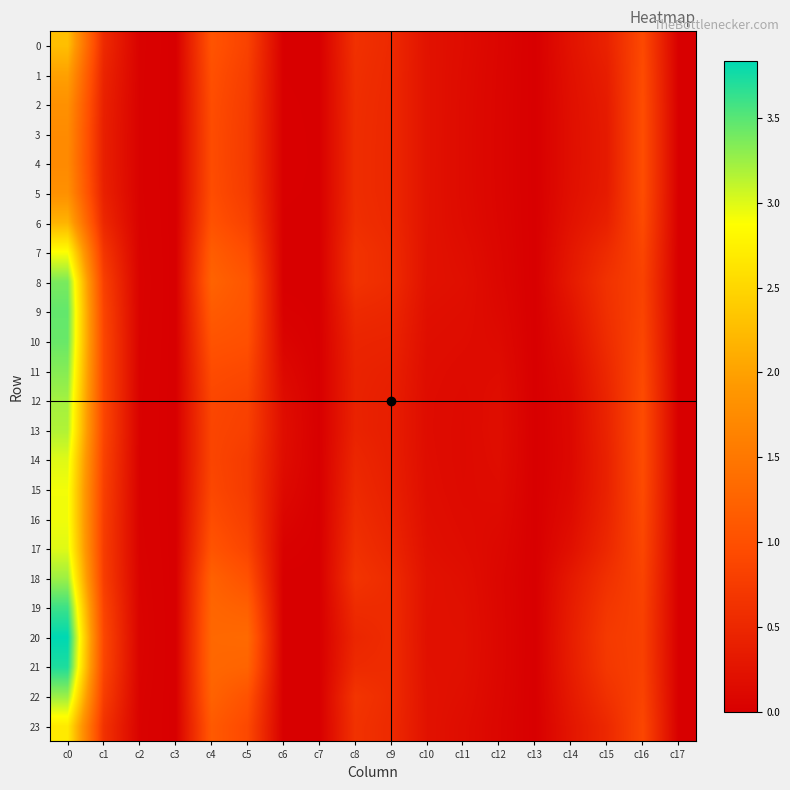

Reading left to right, transcribe all the data shown in this chart.

0: c0=2.3	c1=0.5	c2=0.0	c3=0.0	c4=1.1	c5=0.8	c6=0.0	c7=0.0	c8=0.6	c9=0.5	c10=0.2	c11=0.2	c12=0.1	c13=0.0	c14=0.2	c15=0.4	c16=0.9	c17=0.0
1: c0=2.0	c1=0.5	c2=0.0	c3=0.0	c4=1.0	c5=0.8	c6=0.0	c7=0.0	c8=0.6	c9=0.5	c10=0.2	c11=0.2	c12=0.1	c13=0.0	c14=0.2	c15=0.4	c16=0.9	c17=0.0
2: c0=1.8	c1=0.4	c2=0.0	c3=0.0	c4=1.0	c5=0.7	c6=0.0	c7=0.0	c8=0.6	c9=0.5	c10=0.2	c11=0.1	c12=0.1	c13=0.0	c14=0.2	c15=0.3	c16=1.0	c17=0.0
3: c0=1.7	c1=0.4	c2=0.0	c3=0.0	c4=1.0	c5=0.7	c6=0.0	c7=0.0	c8=0.6	c9=0.5	c10=0.2	c11=0.1	c12=0.1	c13=0.0	c14=0.2	c15=0.3	c16=1.0	c17=0.0
4: c0=1.7	c1=0.4	c2=0.0	c3=0.0	c4=1.0	c5=0.7	c6=0.0	c7=0.0	c8=0.6	c9=0.5	c10=0.2	c11=0.1	c12=0.1	c13=0.0	c14=0.2	c15=0.3	c16=1.0	c17=0.0
5: c0=1.8	c1=0.4	c2=0.0	c3=0.0	c4=1.0	c5=0.7	c6=0.0	c7=0.0	c8=0.6	c9=0.5	c10=0.2	c11=0.1	c12=0.1	c13=0.0	c14=0.2	c15=0.3	c16=1.0	c17=0.0
6: c0=2.2	c1=0.5	c2=0.0	c3=0.0	c4=1.0	c5=0.8	c6=0.0	c7=0.0	c8=0.6	c9=0.5	c10=0.2	c11=0.2	c12=0.1	c13=0.0	c14=0.2	c15=0.4	c16=0.9	c17=0.0
7: c0=2.9	c1=0.7	c2=0.0	c3=0.0	c4=1.2	c5=1.0	c6=0.0	c7=0.0	c8=0.6	c9=0.5	c10=0.2	c11=0.2	c12=0.1	c13=0.0	c14=0.3	c15=0.5	c16=0.9	c17=0.0
8: c0=3.4	c1=0.8	c2=0.0	c3=0.0	c4=1.2	c5=1.1	c6=0.0	c7=0.0	c8=0.6	c9=0.6	c10=0.2	c11=0.2	c12=0.1	c13=0.0	c14=0.3	c15=0.6	c16=0.8	c17=0.0
9: c0=3.5	c1=0.9	c2=0.0	c3=0.0	c4=1.1	c5=1.0	c6=0.0	c7=0.0	c8=0.5	c9=0.5	c10=0.2	c11=0.2	c12=0.1	c13=0.0	c14=0.3	c15=0.6	c16=0.8	c17=0.0
10: c0=3.4	c1=0.9	c2=0.0	c3=0.0	c4=1.0	c5=1.0	c6=0.1	c7=0.0	c8=0.5	c9=0.4	c10=0.2	c11=0.2	c12=0.1	c13=0.0	c14=0.2	c15=0.6	c16=0.9	c17=0.0
11: c0=3.3	c1=0.9	c2=0.0	c3=0.0	c4=1.0	c5=0.9	c6=0.1	c7=0.0	c8=0.4	c9=0.4	c10=0.2	c11=0.1	c12=0.2	c13=0.0	c14=0.1	c15=0.5	c16=0.9	c17=0.0
12: c0=3.2	c1=0.9	c2=0.0	c3=0.0	c4=0.9	c5=0.8	c6=0.2	c7=0.0	c8=0.4	c9=0.4	c10=0.2	c11=0.1	c12=0.2	c13=0.0	c14=0.1	c15=0.5	c16=0.9	c17=0.0
13: c0=3.2	c1=0.9	c2=0.0	c3=0.0	c4=0.9	c5=0.8	c6=0.2	c7=0.0	c8=0.4	c9=0.4	c10=0.2	c11=0.1	c12=0.2	c13=0.0	c14=0.1	c15=0.5	c16=1.0	c17=0.0
14: c0=3.0	c1=0.8	c2=0.0	c3=0.0	c4=0.9	c5=0.7	c6=0.2	c7=0.0	c8=0.5	c9=0.4	c10=0.2	c11=0.1	c12=0.2	c13=0.0	c14=0.1	c15=0.4	c16=0.9	c17=0.0
15: c0=2.9	c1=0.8	c2=0.0	c3=0.0	c4=0.9	c5=0.7	c6=0.1	c7=0.0	c8=0.5	c9=0.4	c10=0.2	c11=0.1	c12=0.2	c13=0.0	c14=0.1	c15=0.4	c16=0.9	c17=0.0
16: c0=2.9	c1=0.8	c2=0.0	c3=0.0	c4=1.0	c5=0.8	c6=0.1	c7=0.0	c8=0.6	c9=0.4	c10=0.2	c11=0.1	c12=0.1	c13=0.0	c14=0.2	c15=0.5	c16=0.9	c17=0.0
17: c0=3.0	c1=0.8	c2=0.0	c3=0.0	c4=1.1	c5=0.9	c6=0.0	c7=0.0	c8=0.6	c9=0.5	c10=0.2	c11=0.2	c12=0.1	c13=0.0	c14=0.2	c15=0.5	c16=0.9	c17=0.0
18: c0=3.2	c1=0.8	c2=0.0	c3=0.0	c4=1.2	c5=1.0	c6=0.0	c7=0.0	c8=0.7	c9=0.5	c10=0.2	c11=0.2	c12=0.1	c13=0.0	c14=0.3	c15=0.6	c16=0.8	c17=0.0
19: c0=3.6	c1=0.8	c2=0.0	c3=0.0	c4=1.3	c5=1.2	c6=0.0	c7=0.0	c8=0.6	c9=0.6	c10=0.2	c11=0.2	c12=0.1	c13=0.0	c14=0.4	c15=0.7	c16=0.8	c17=0.0
20: c0=3.8	c1=0.9	c2=0.1	c3=0.0	c4=1.3	c5=1.3	c6=0.0	c7=0.0	c8=0.5	c9=0.6	c10=0.2	c11=0.2	c12=0.1	c13=0.0	c14=0.4	c15=0.7	c16=0.8	c17=0.0
21: c0=3.7	c1=0.9	c2=0.0	c3=0.0	c4=1.3	c5=1.3	c6=0.0	c7=0.0	c8=0.5	c9=0.6	c10=0.2	c11=0.2	c12=0.1	c13=0.0	c14=0.4	c15=0.7	c16=0.8	c17=0.0
22: c0=3.2	c1=0.8	c2=0.0	c3=0.0	c4=1.2	c5=1.0	c6=0.0	c7=0.0	c8=0.7	c9=0.6	c10=0.2	c11=0.2	c12=0.1	c13=0.0	c14=0.3	c15=0.6	c16=0.8	c17=0.0
23: c0=2.7	c1=0.6	c2=0.0	c3=0.0	c4=1.1	c5=0.9	c6=0.0	c7=0.0	c8=0.6	c9=0.5	c10=0.2	c11=0.2	c12=0.1	c13=0.0	c14=0.3	c15=0.5	c16=0.9	c17=0.0